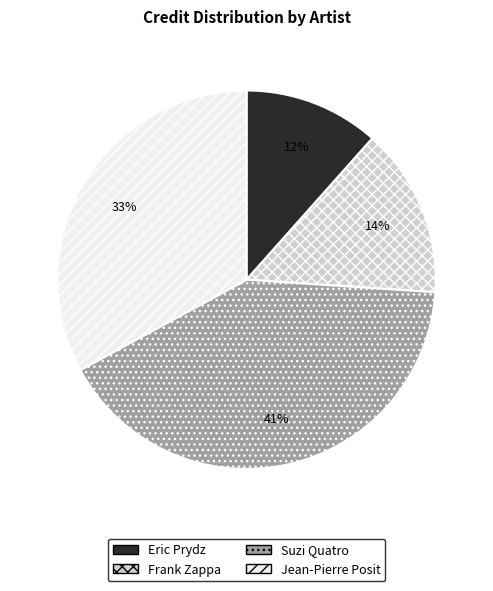

Does Jean-Pierre Posit account for over 50% of the chart?

No